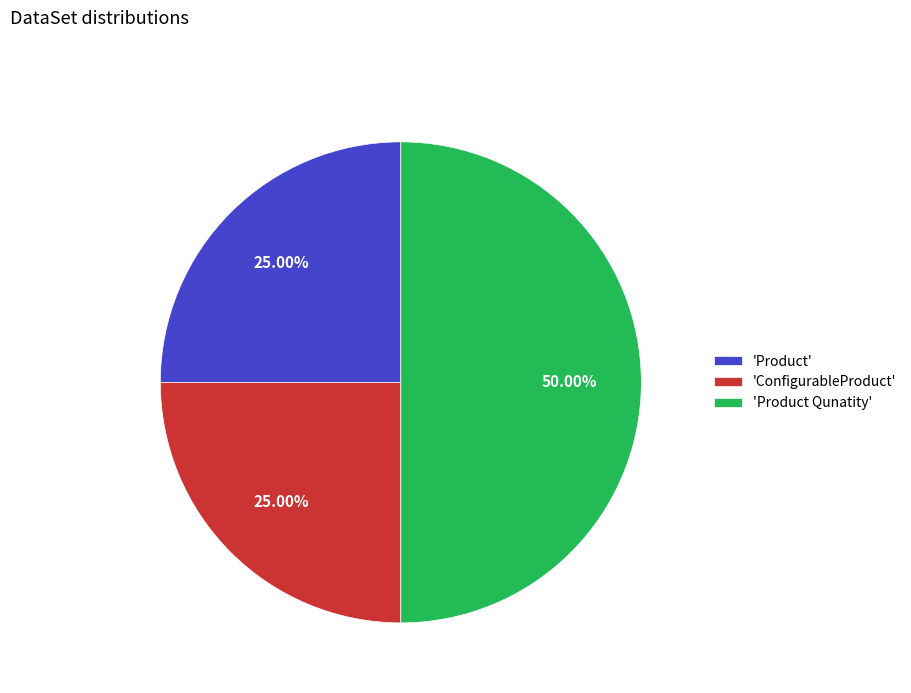

How many slices are in this pie chart?

3